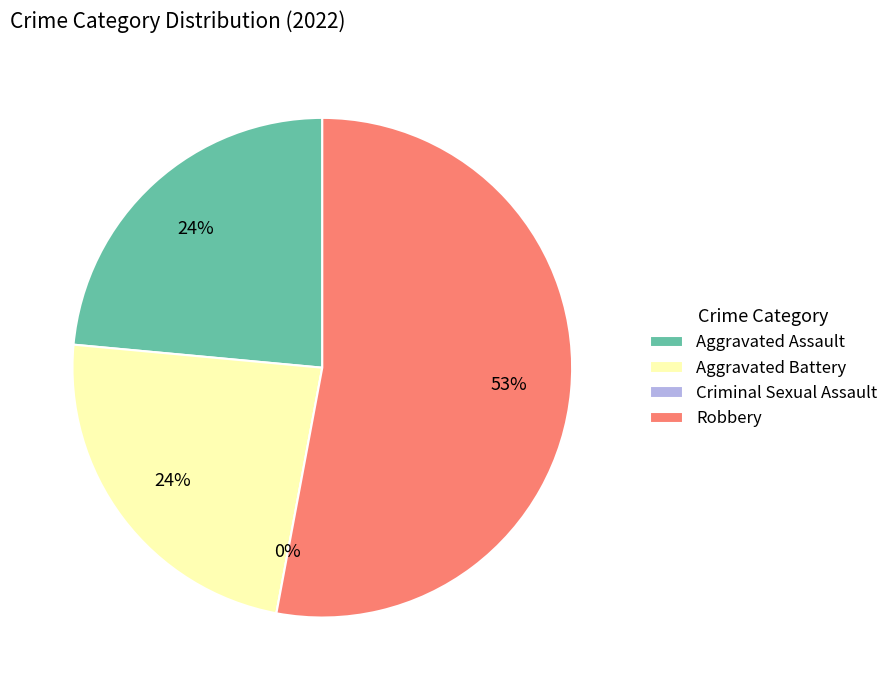

Count the number of slices in the pie.

4